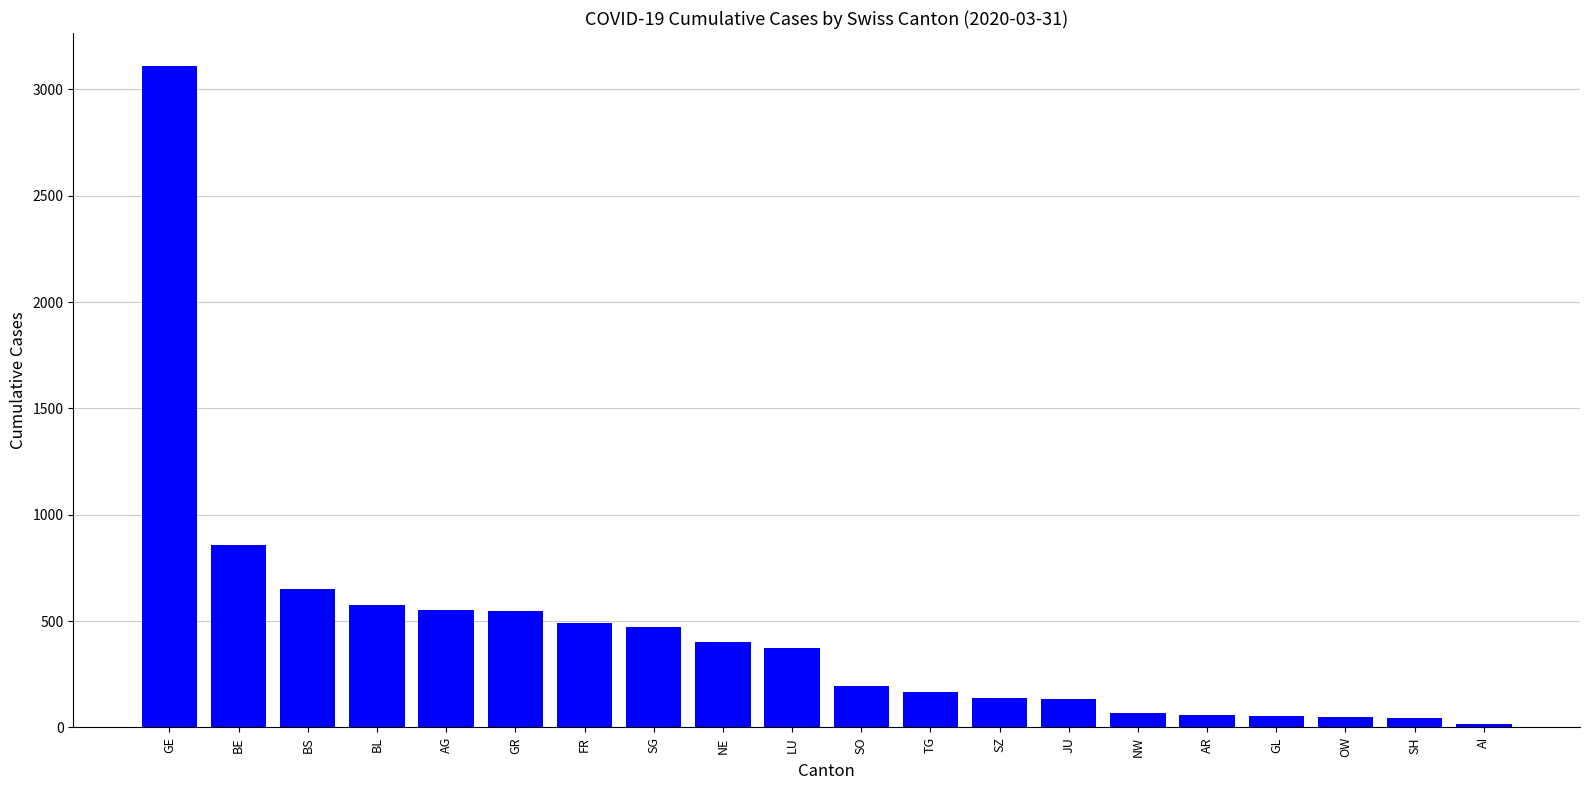

Read the value at FR, to the nearest 50.

500